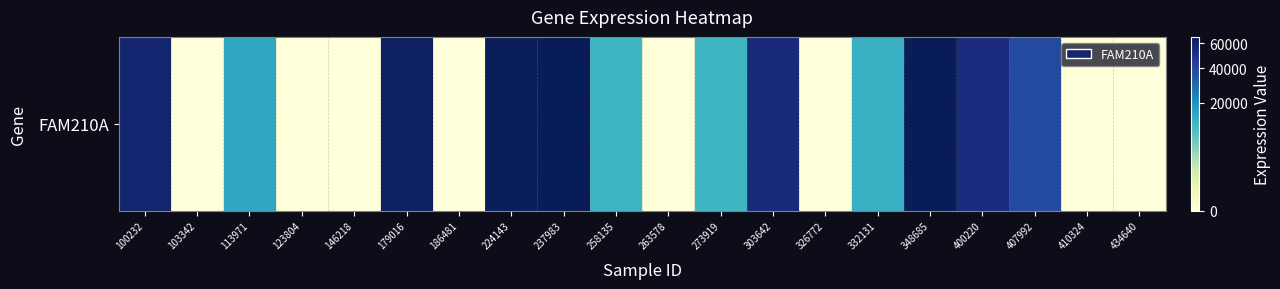

What is the sum of all values?

511645